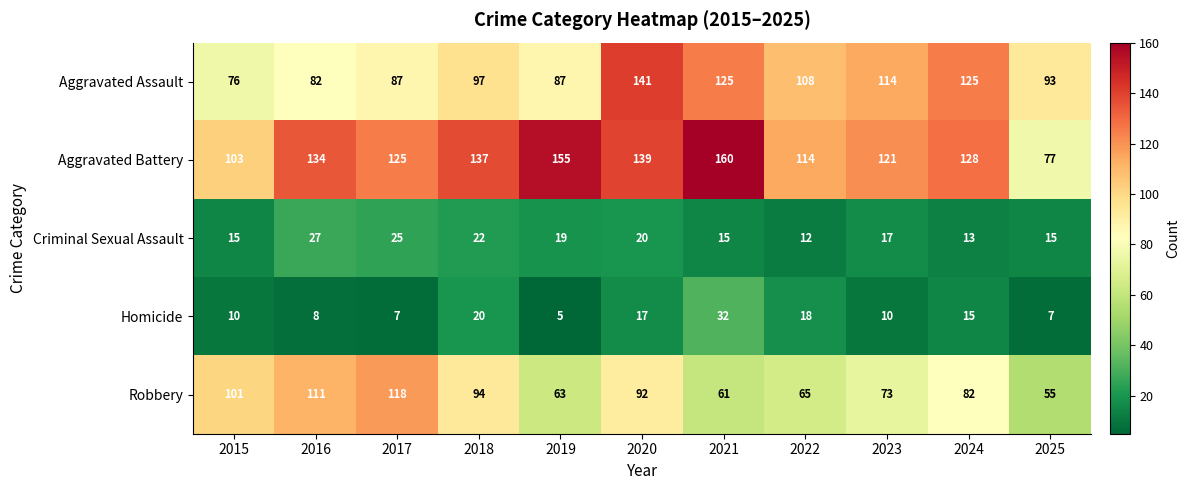

Is the value of Robbery at 2023 greater than the value of Aggravated Battery at 2024?

No